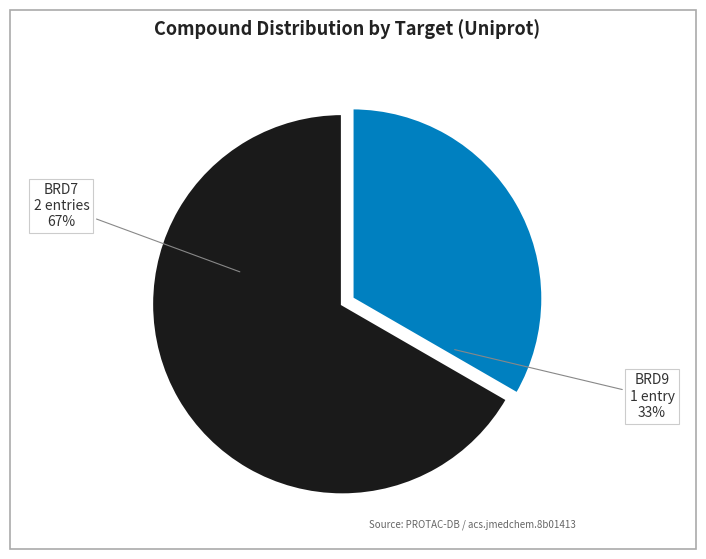

To the nearest percent, what is the average slice percentage?

50%